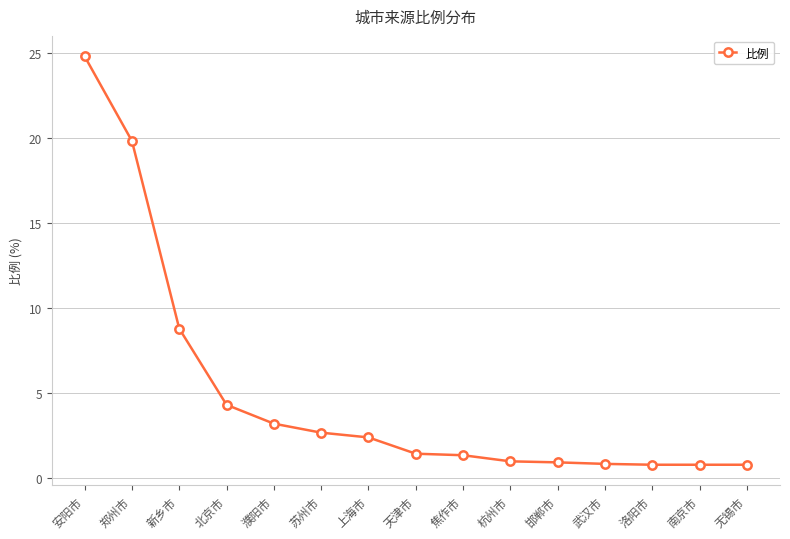

What is the label of the 10th point from the left?

杭州市